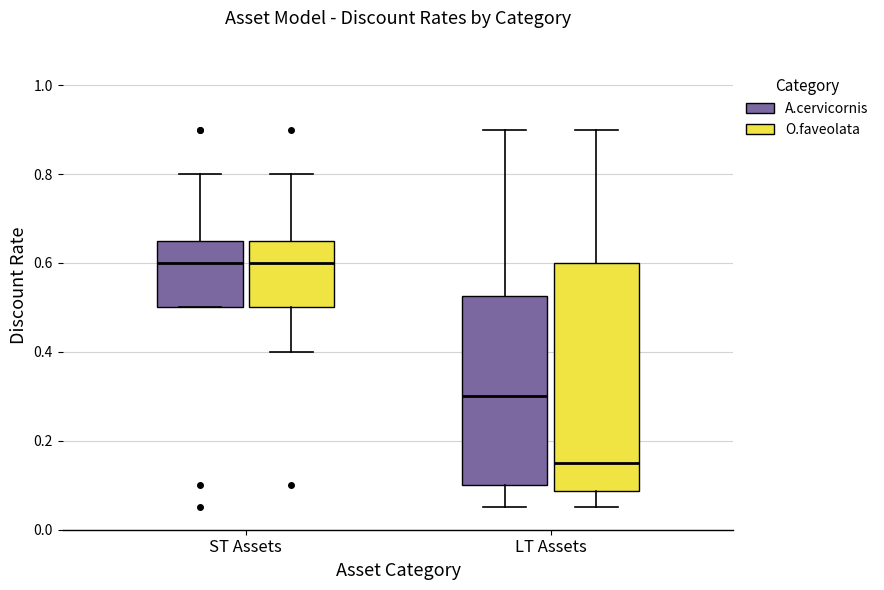

Where does the lower whisker of the box for LT Assets (A.cervicornis) end on the y-axis? The values are not printed on the chart, so give them approximately, as read against the axis.

0.06